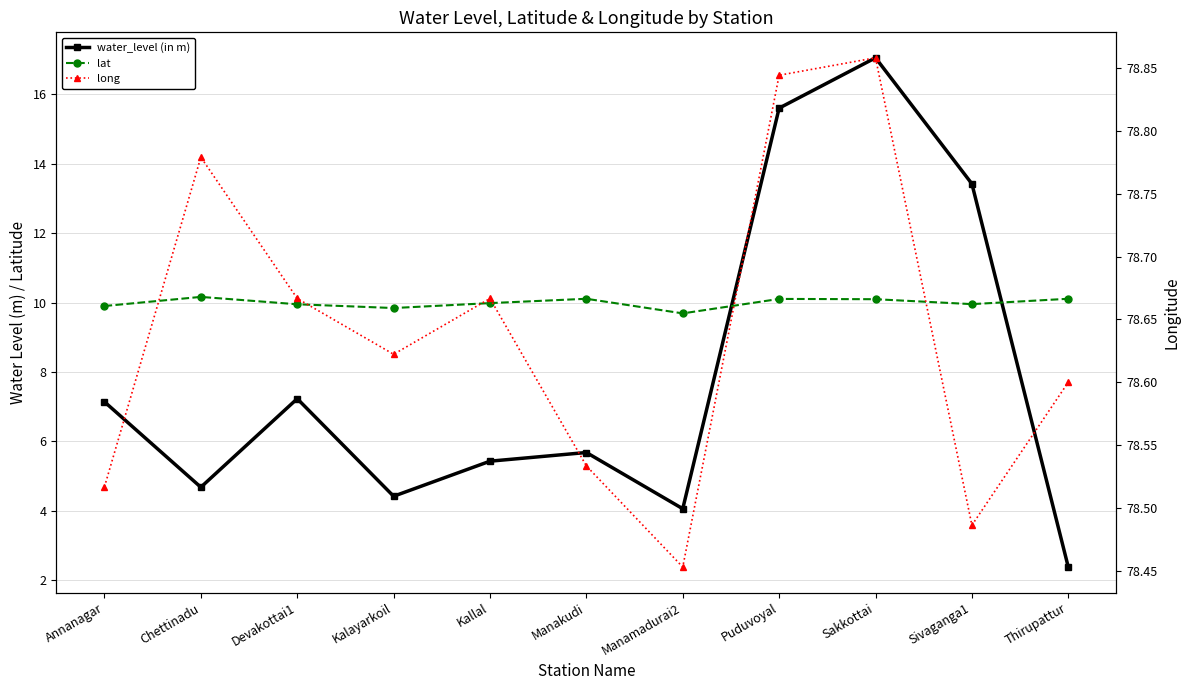

What is the sum of the long values at Manamadurai2 and Sivaganga1?

156.9